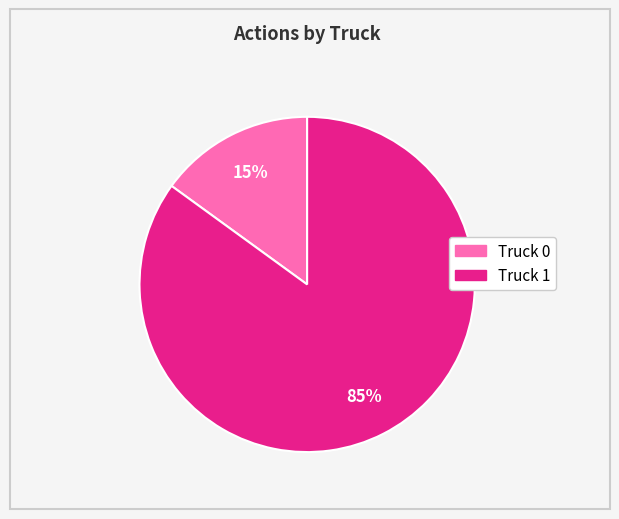

Between Truck 1 and Truck 0, which is larger?

Truck 1